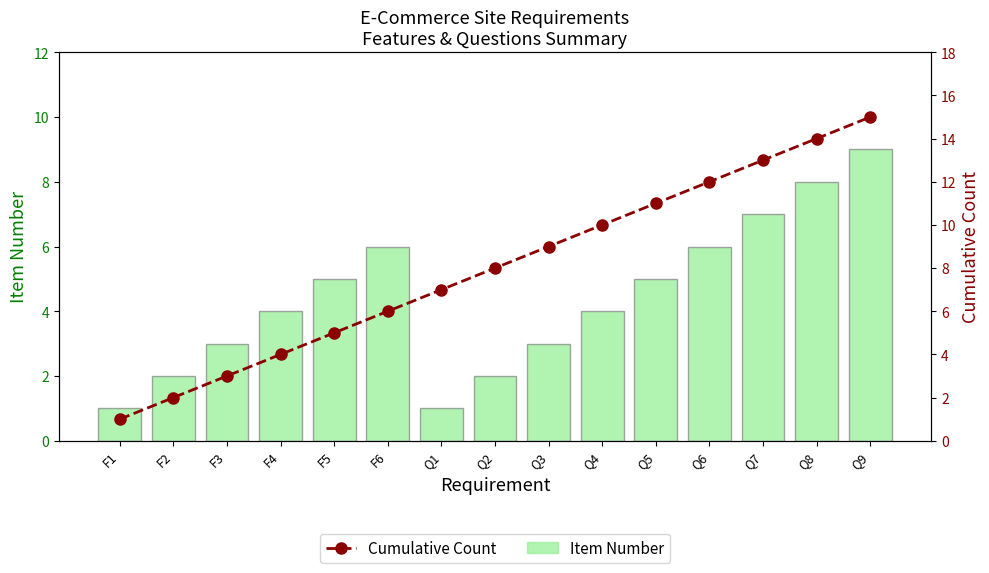

At F3, list the series in order from largest to smallest.

Item Number, Cumulative Count